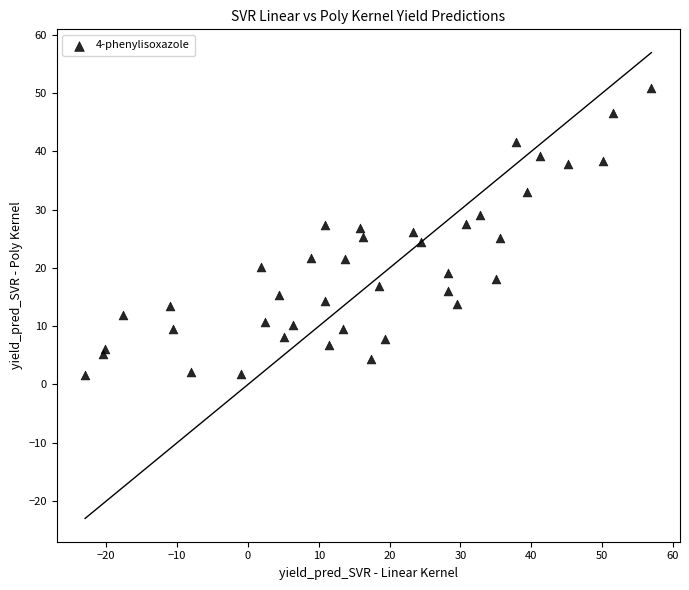

What is the range of Y values (max minus min)?

49.3